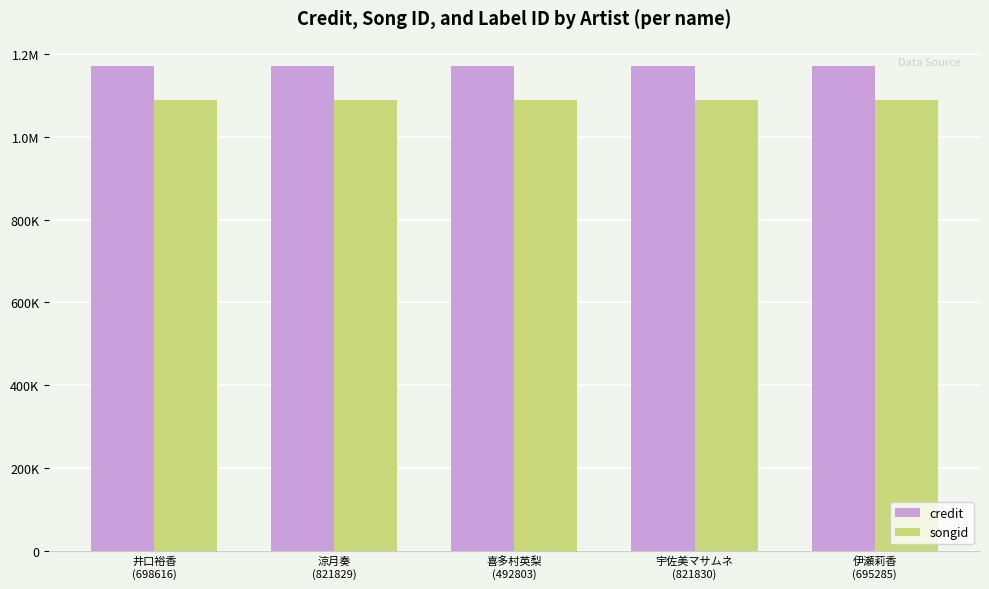

What are all the series names shown in the legend?

credit, songid